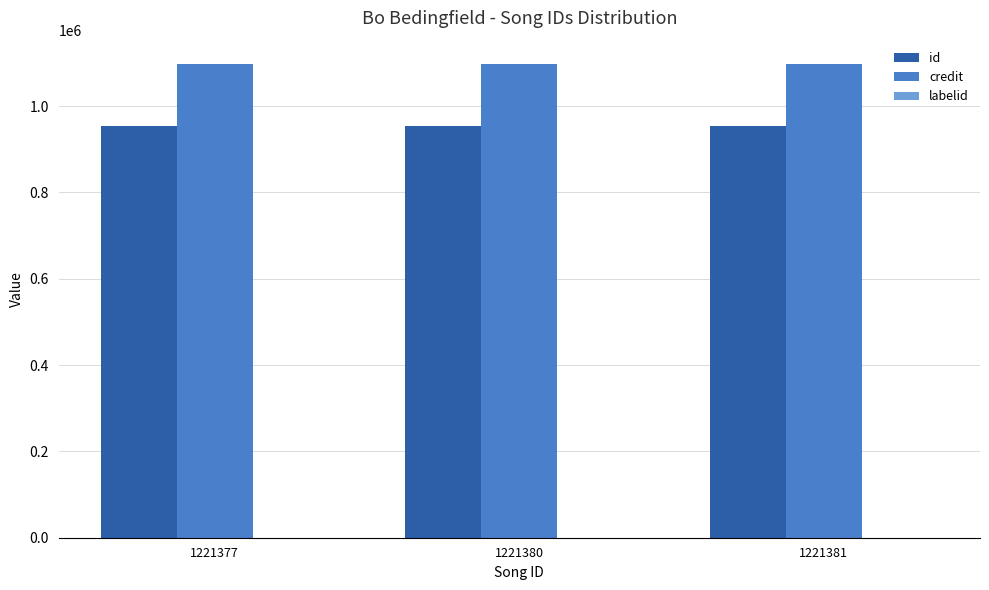

What is the sum of all id values?

2862324